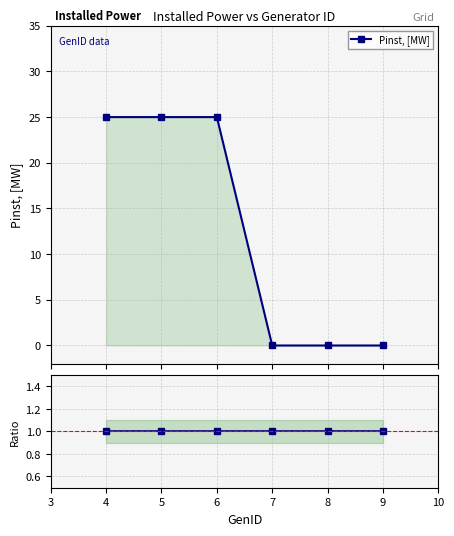

At which category does the chart reach its peak across all series?

4